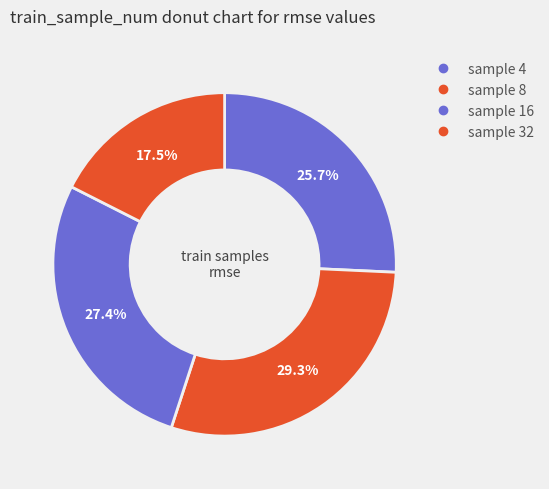

How many segments does this pie chart have?

4